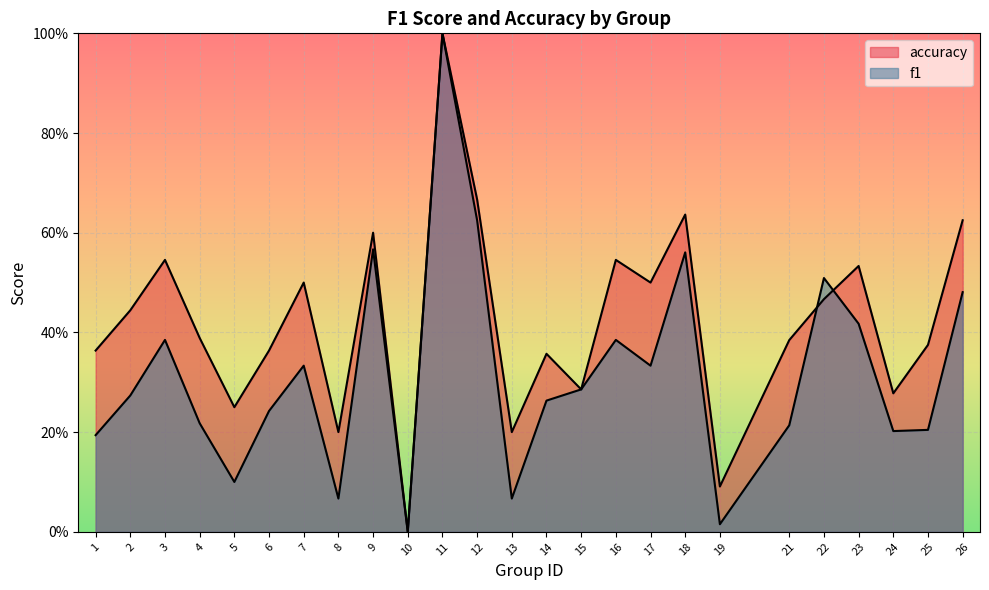

Which series has the largest total across all categories?

accuracy